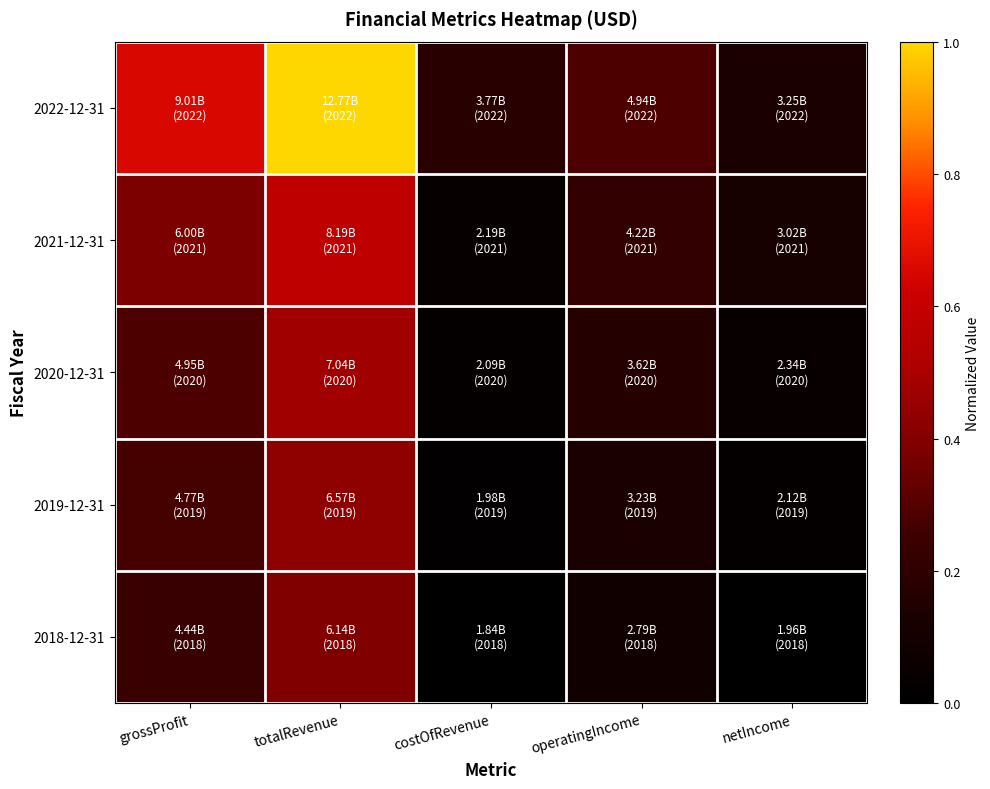

Reading left to right, what are all the values shown in this chart?

2022-12-31: grossProfit=0.7	totalRevenue=1.0	costOfRevenue=0.2	operatingIncome=0.3	netIncome=0.1
2021-12-31: grossProfit=0.4	totalRevenue=0.6	costOfRevenue=0.0	operatingIncome=0.2	netIncome=0.1
2020-12-31: grossProfit=0.3	totalRevenue=0.5	costOfRevenue=0.0	operatingIncome=0.2	netIncome=0.0
2019-12-31: grossProfit=0.3	totalRevenue=0.4	costOfRevenue=0.0	operatingIncome=0.1	netIncome=0.0
2018-12-31: grossProfit=0.2	totalRevenue=0.4	costOfRevenue=0.0	operatingIncome=0.1	netIncome=0.0